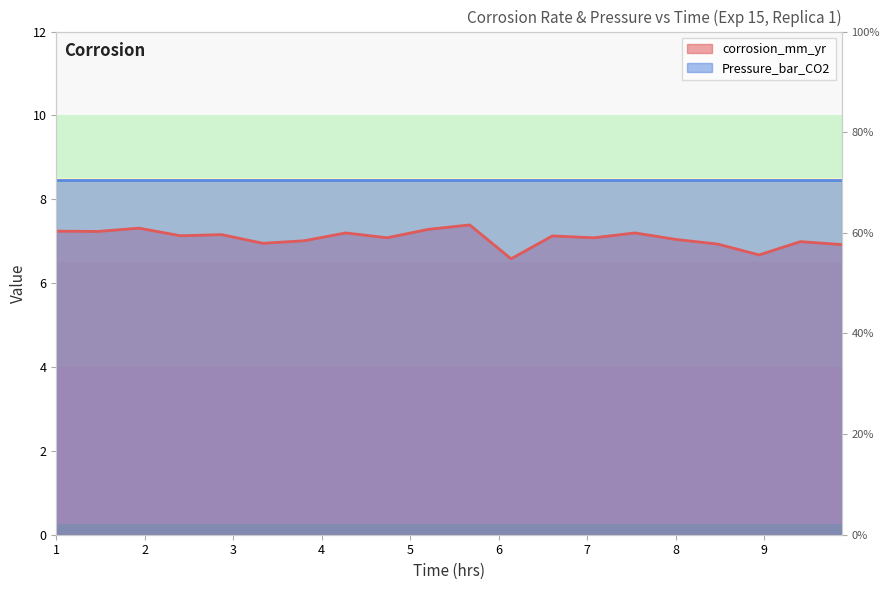

How many lines are shown in the chart?

1